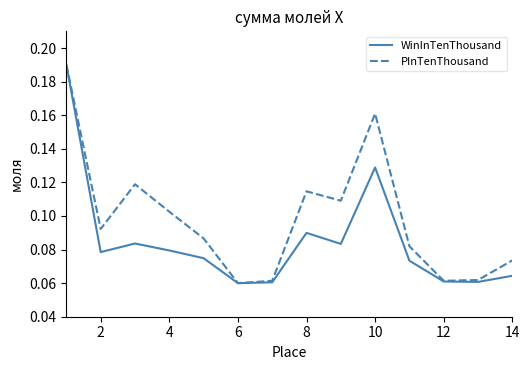

Which series has the largest total across all categories?

PInTenThousand